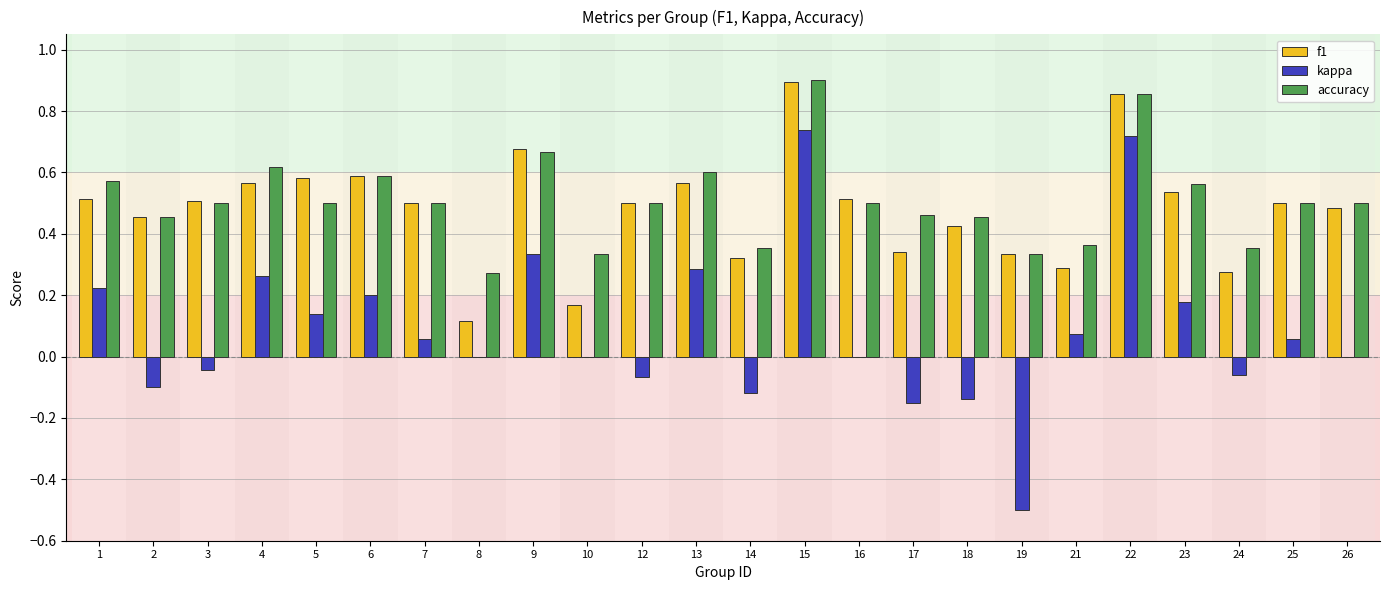

Is the value of f1 at 21 greater than the value of kappa at 12?

Yes